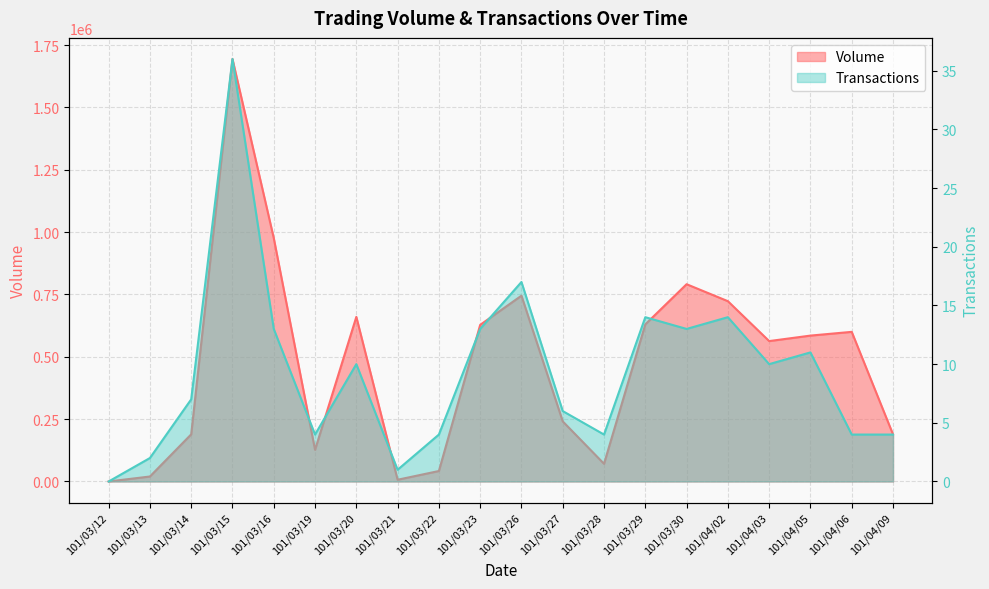

Which series has the widest spread of values?

Volume